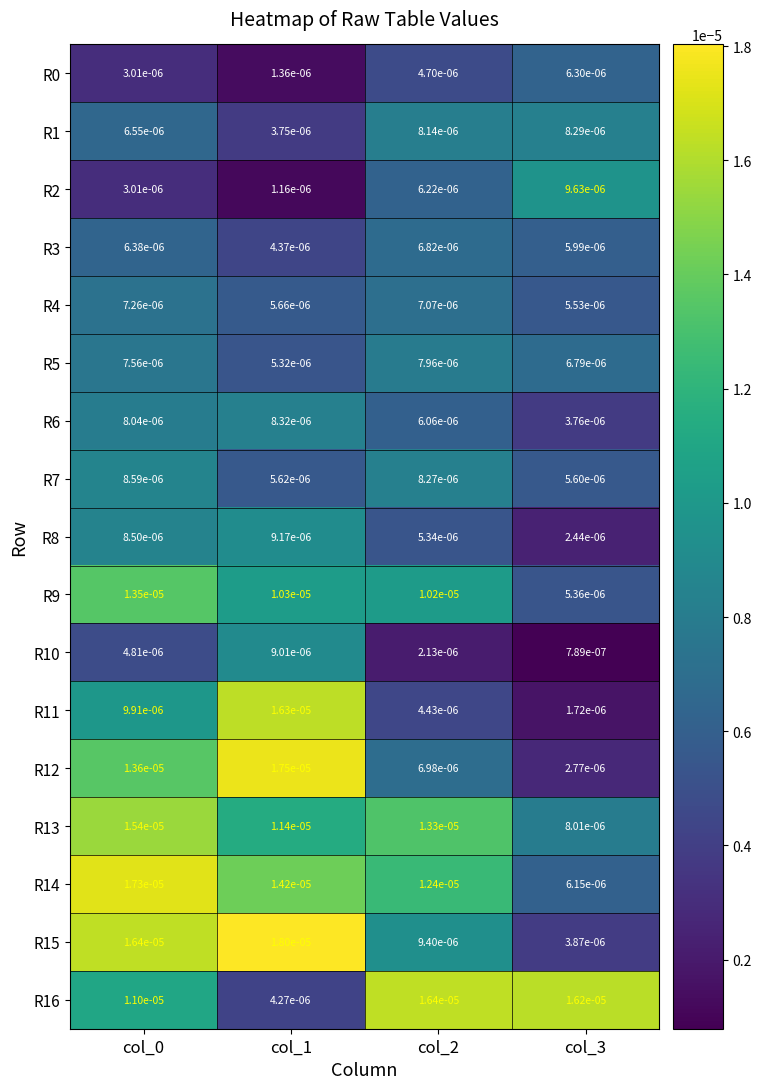

Which series has the largest range (max minus min)?

R12